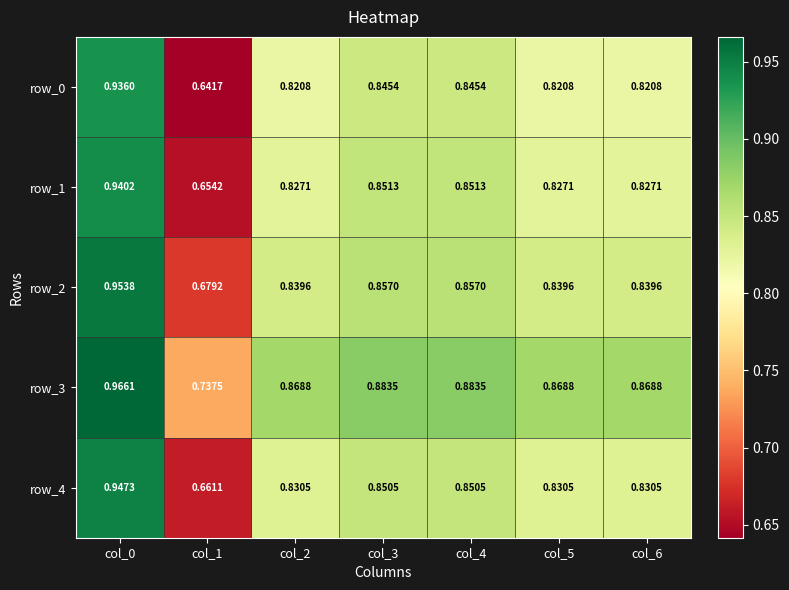

Which series has the largest total across all categories?

row_3